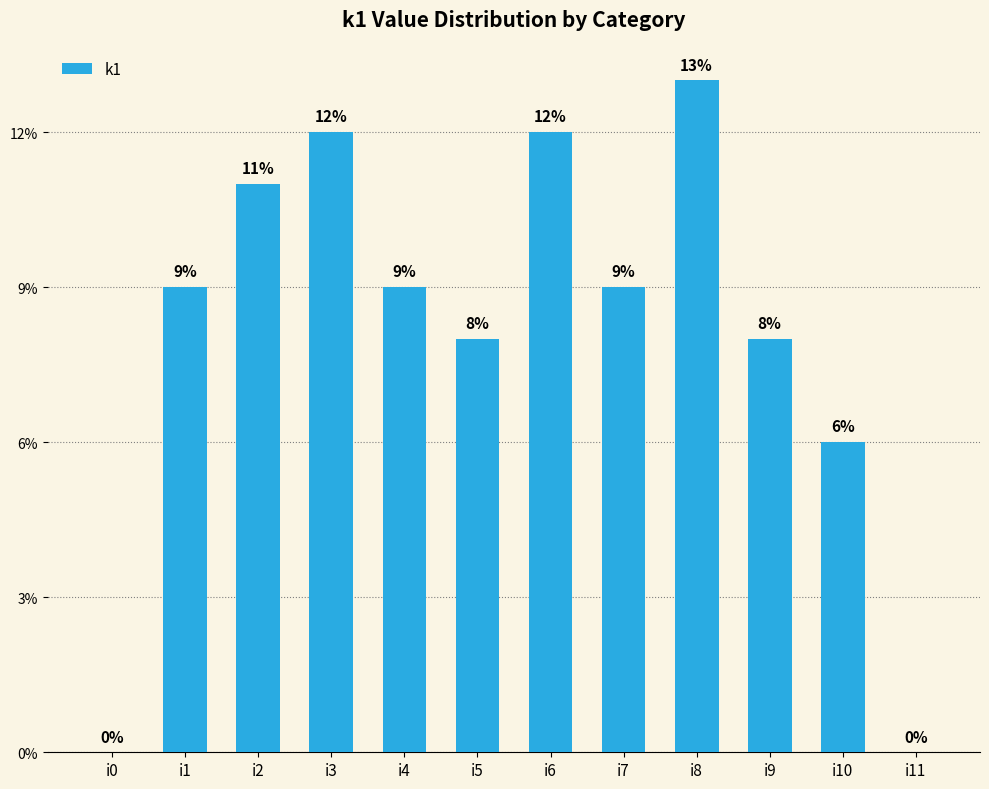

Which has a higher value, i10 or i4?

i4